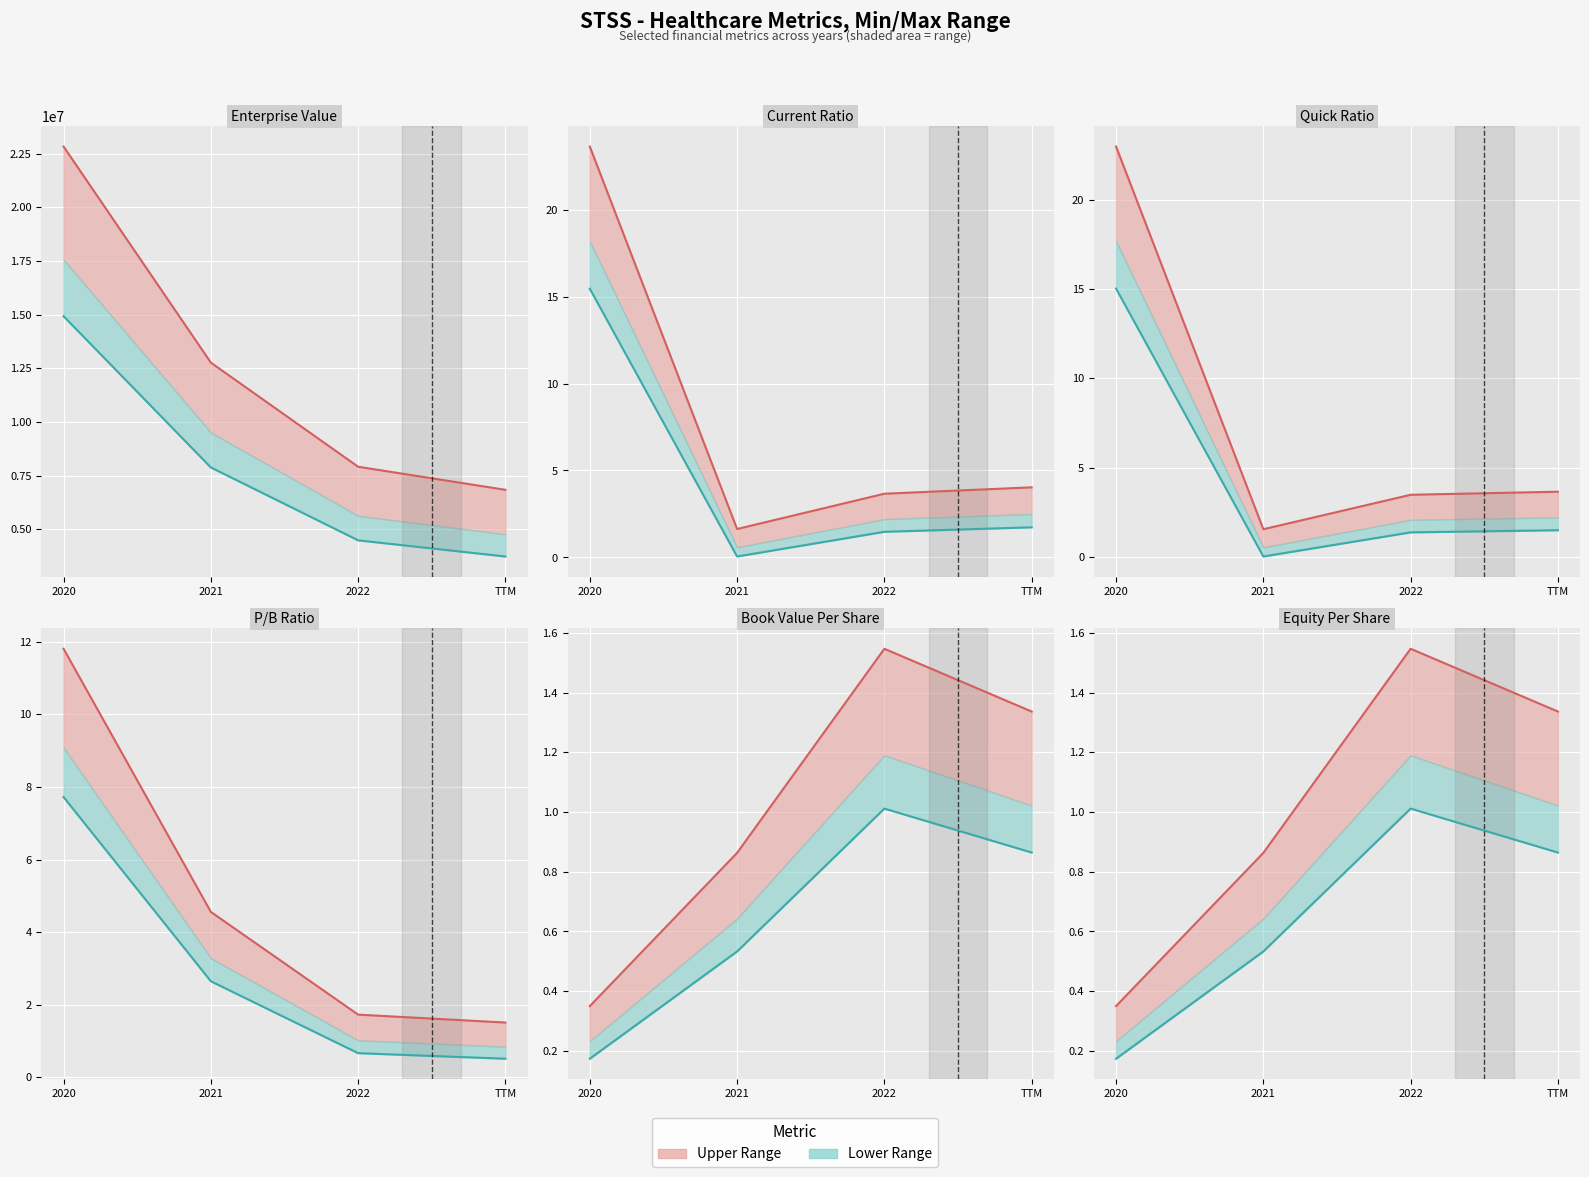

Rank the categories by Referrals (upper) value from lowest to highest.

2020, 2021, TTM, 2022